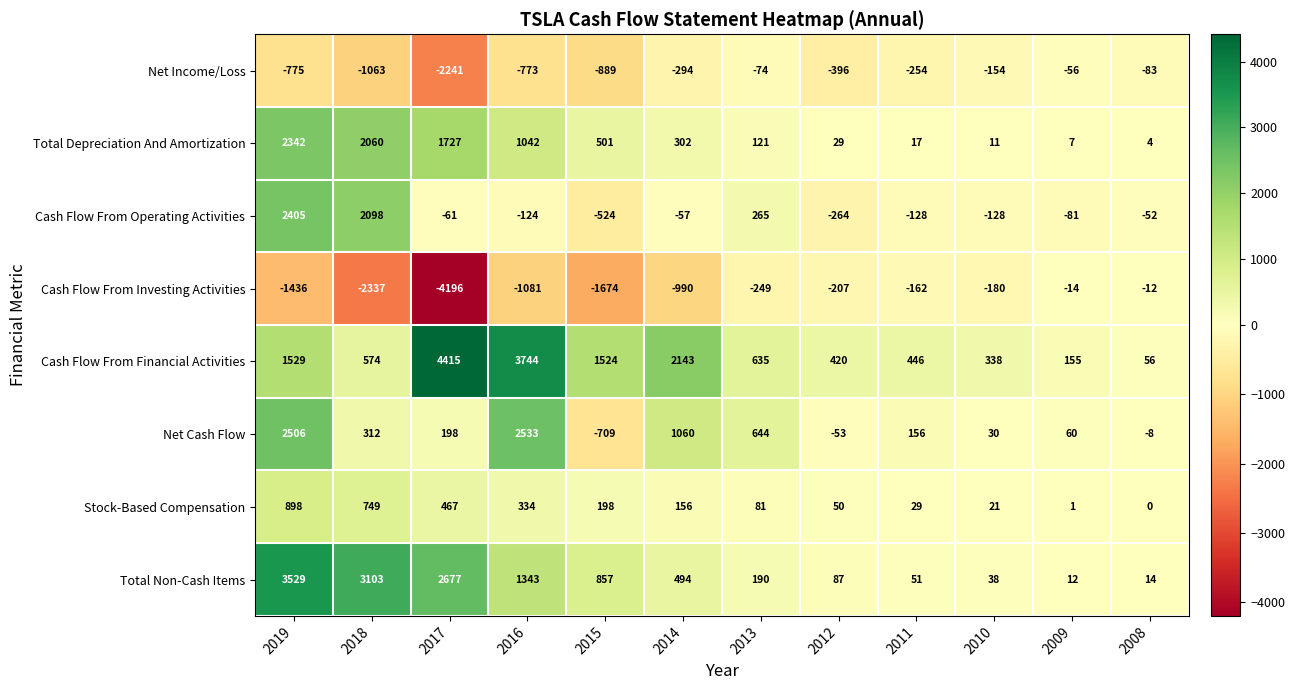

What is the difference between the Net Income/Loss values at 2013 and 2016?

699